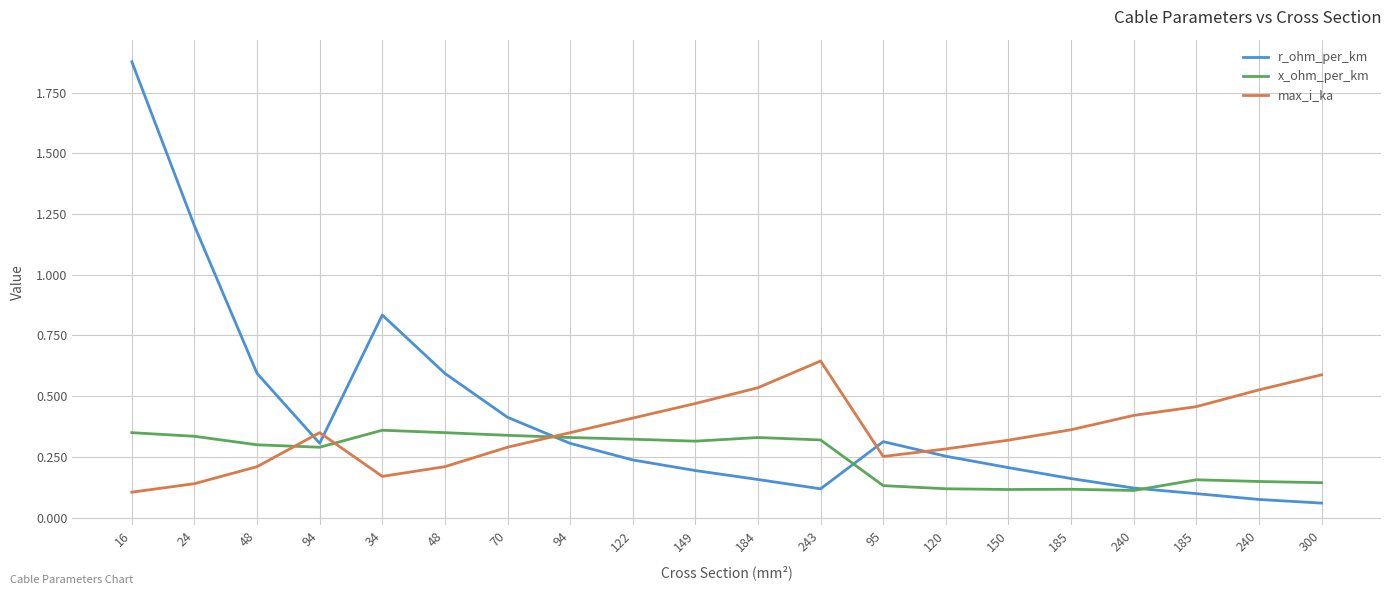

List the labels in order of r_ohm_per_km value, largest first.

16, 24, 34, 48, 48, 70, 95, 94, 94, 120, 122, 150, 149, 185, 184, 240, 243, 185, 240, 300